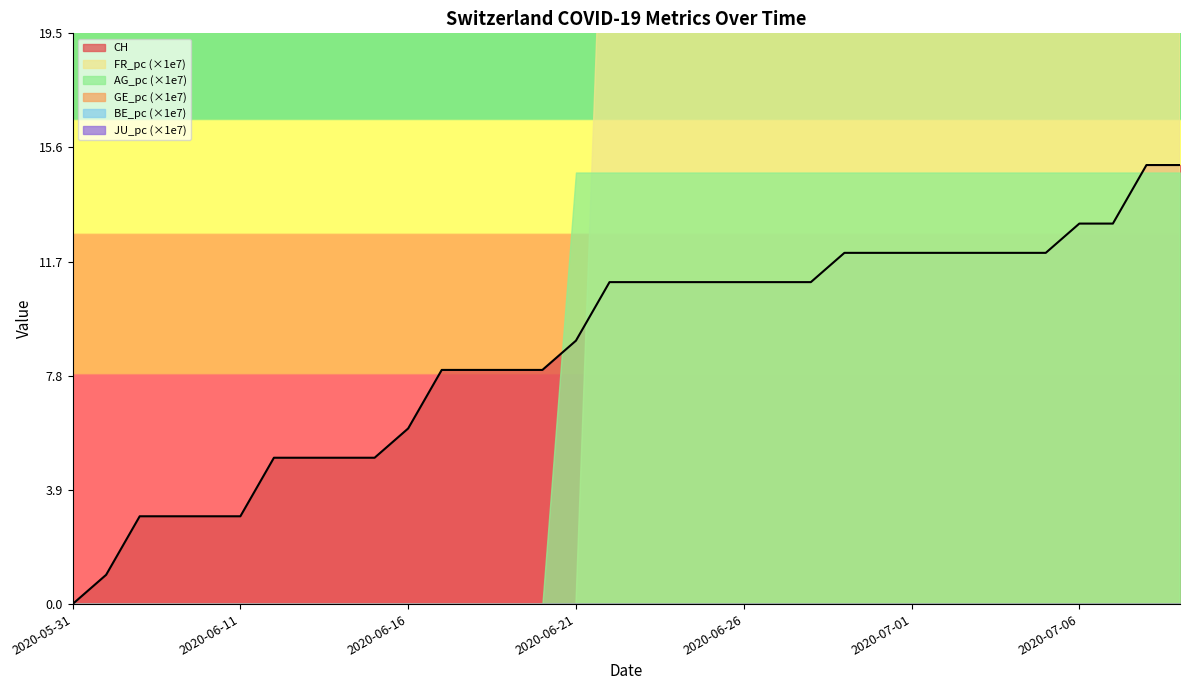

The CH series shows 2 at 2020-06-21. True or false?

False